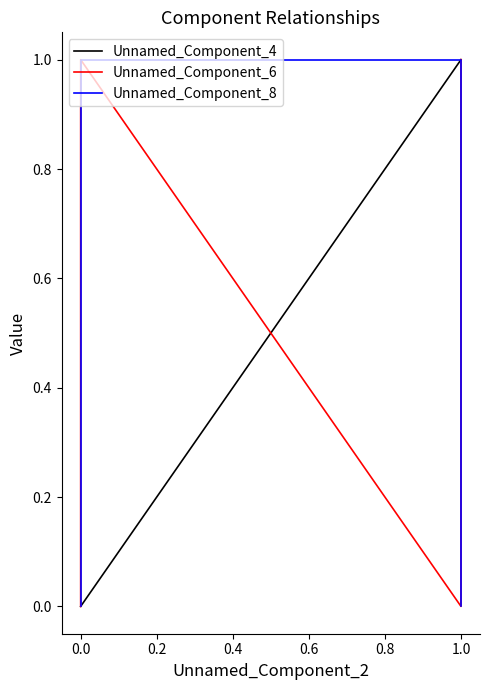

At 0.0, list the series in order from smallest to largest.

Unnamed_Component_4, Unnamed_Component_6, Unnamed_Component_8